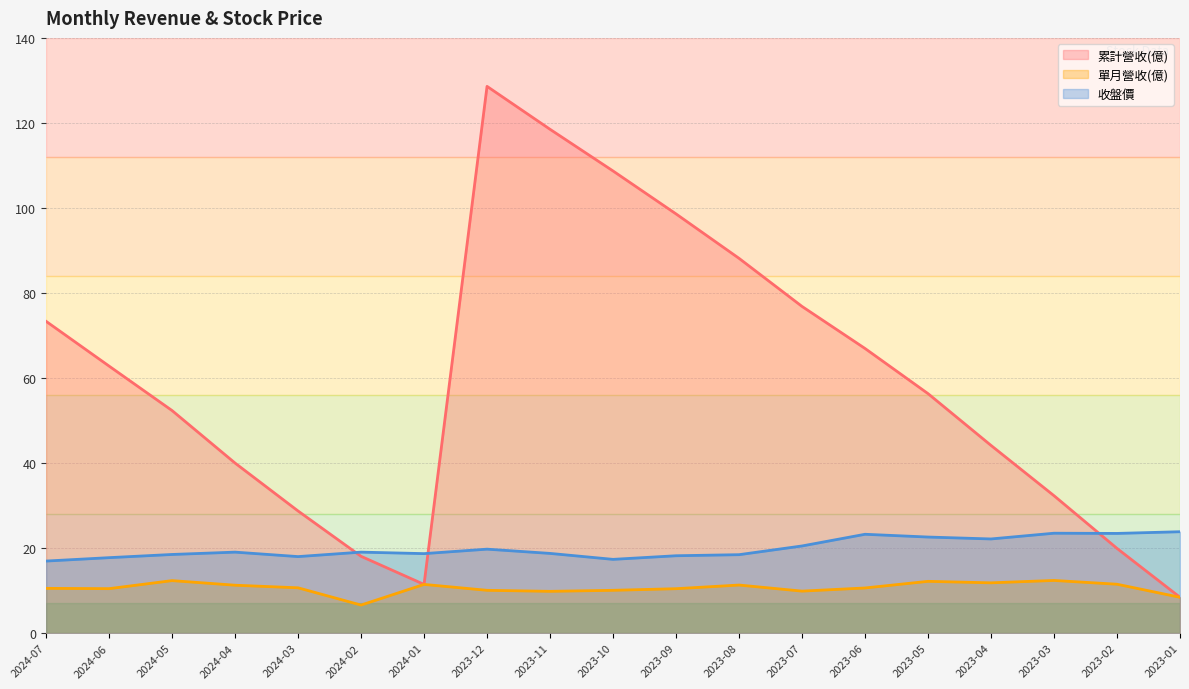

Is the value of 收盤價 at 2024-07 greater than the value of 累計營收(億) at 2023-03?

No